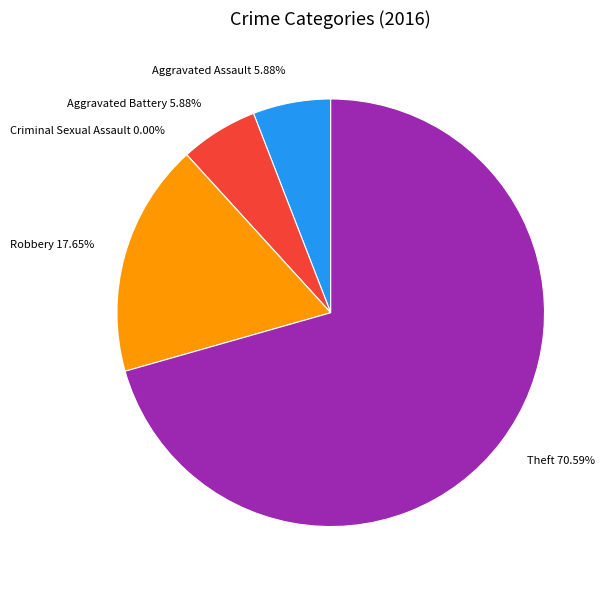

Which slice represents more than half of the pie?

Theft